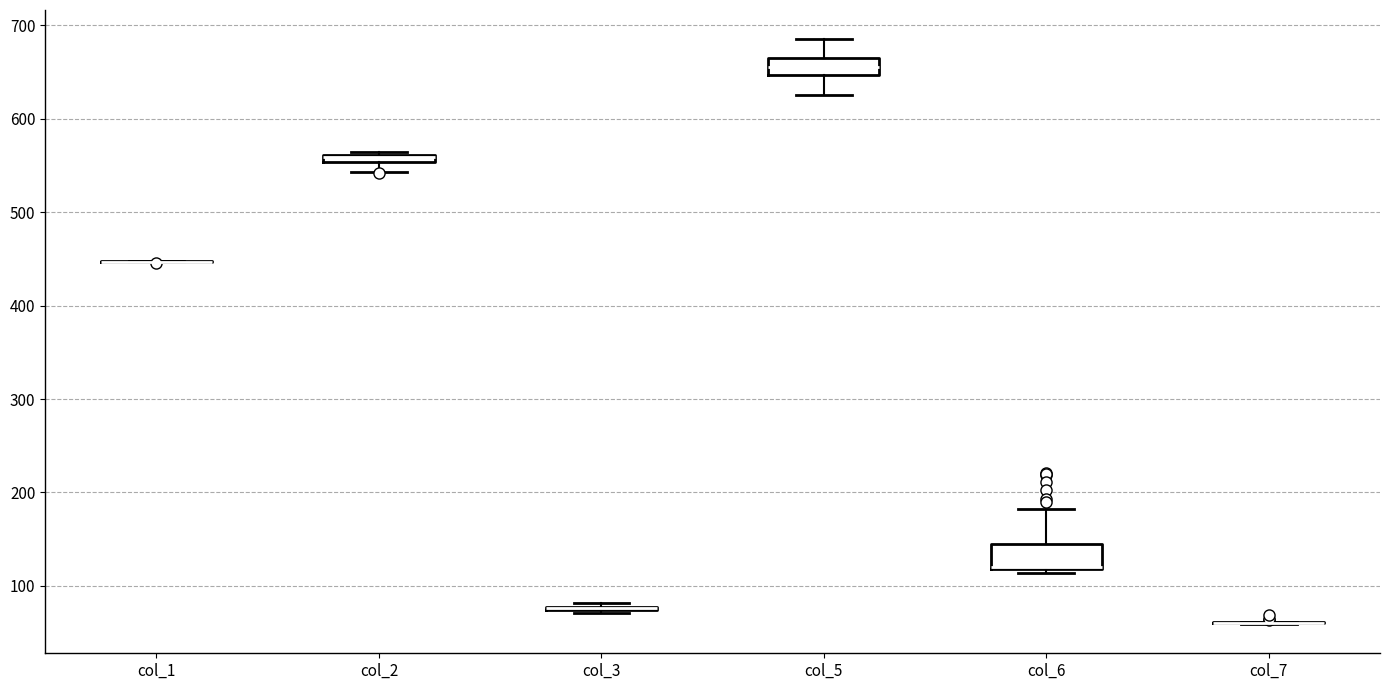

Where is the upper edge of the box for col_2 on the y-axis? The values are not printed on the chart, so give them approximately, as read against the axis.

560